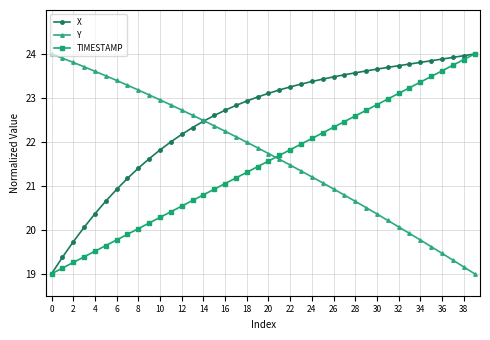

True or false: TIMESTAMP and Y intersect in this chart.

True